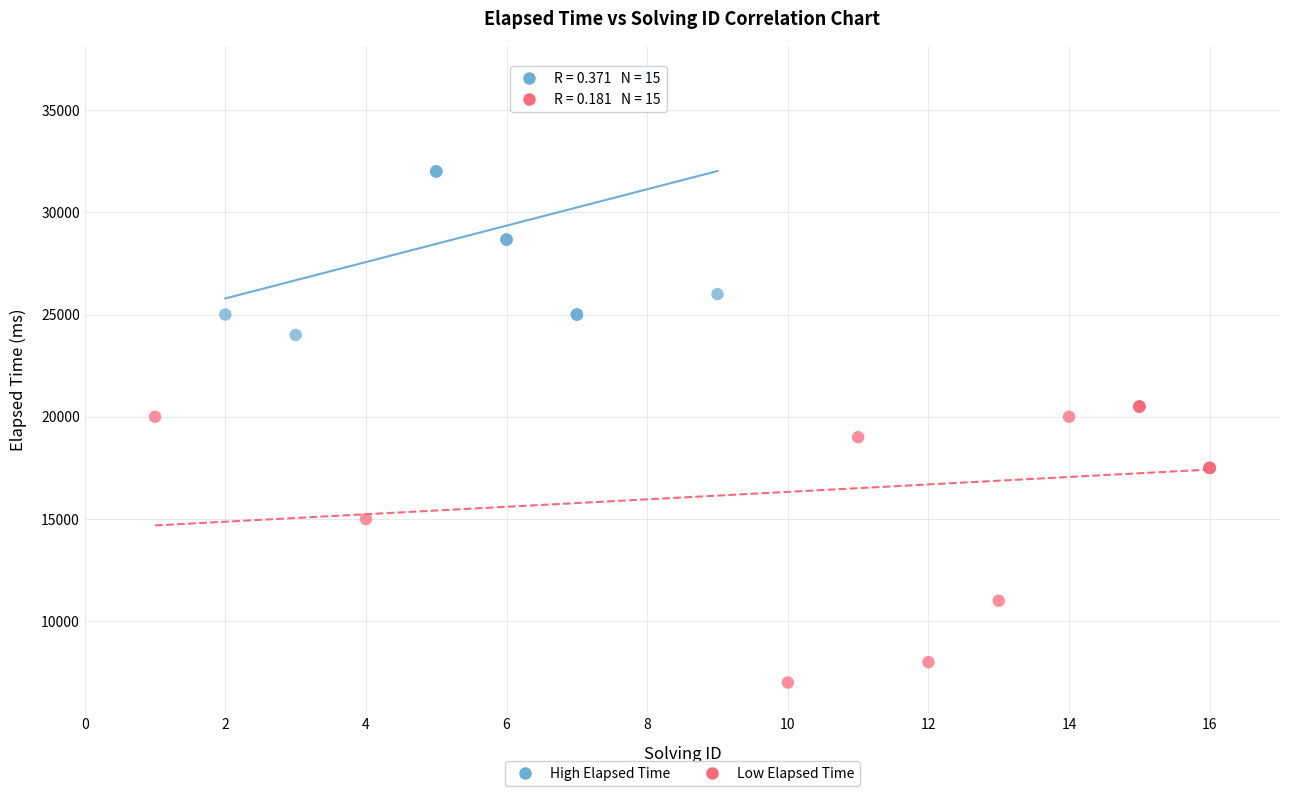

Which series reaches the minimum Y coordinate?

Low Elapsed Time